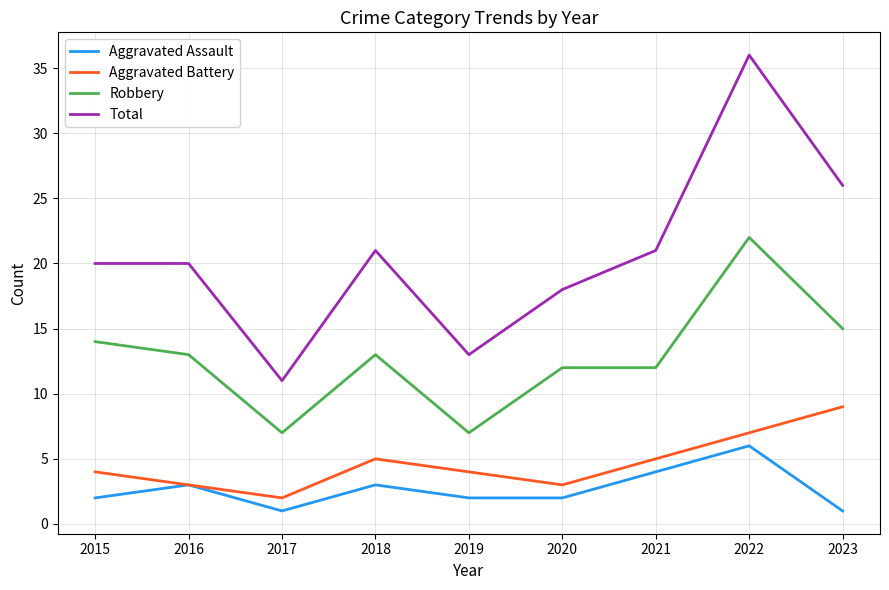

Where is the first local maximum for Aggravated Battery?

2018